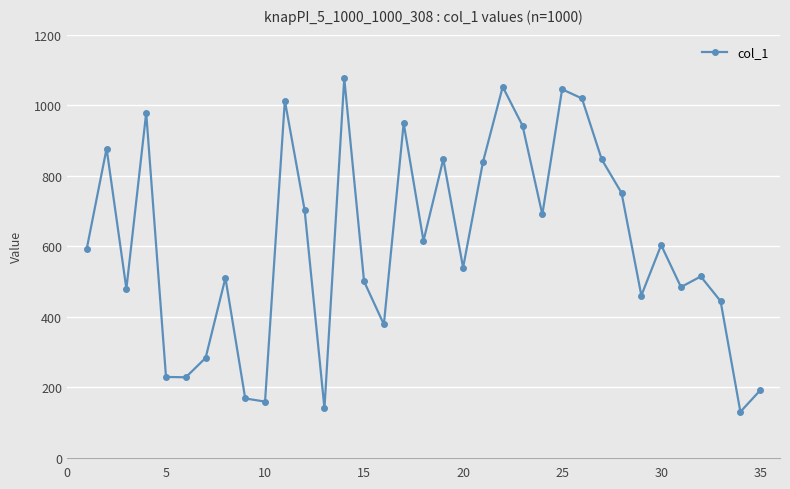

What is the smallest value displayed?

130